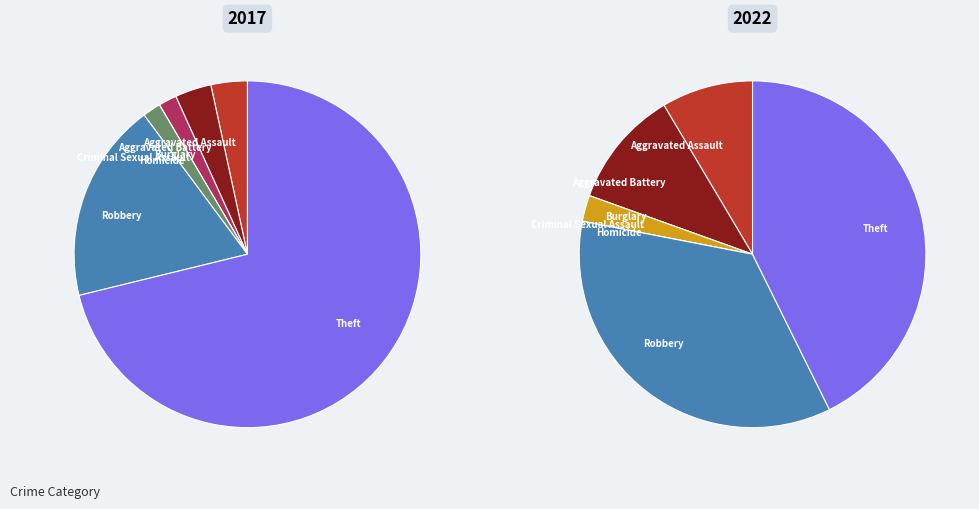

Which series has the largest range (max minus min)?

values_2017